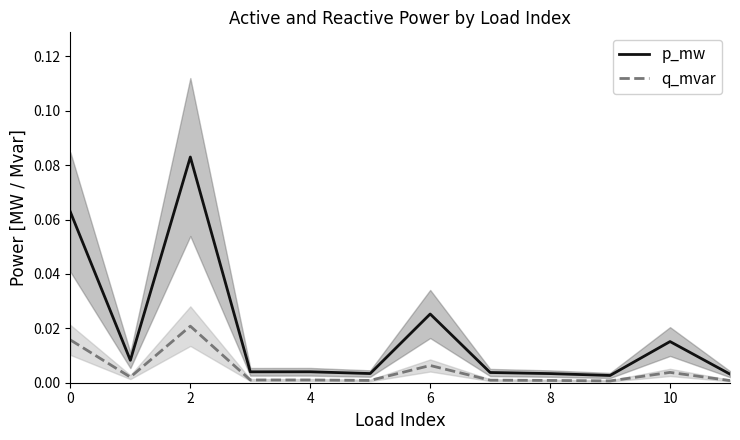

How many interior local valleys does the q_mvar series have?

4